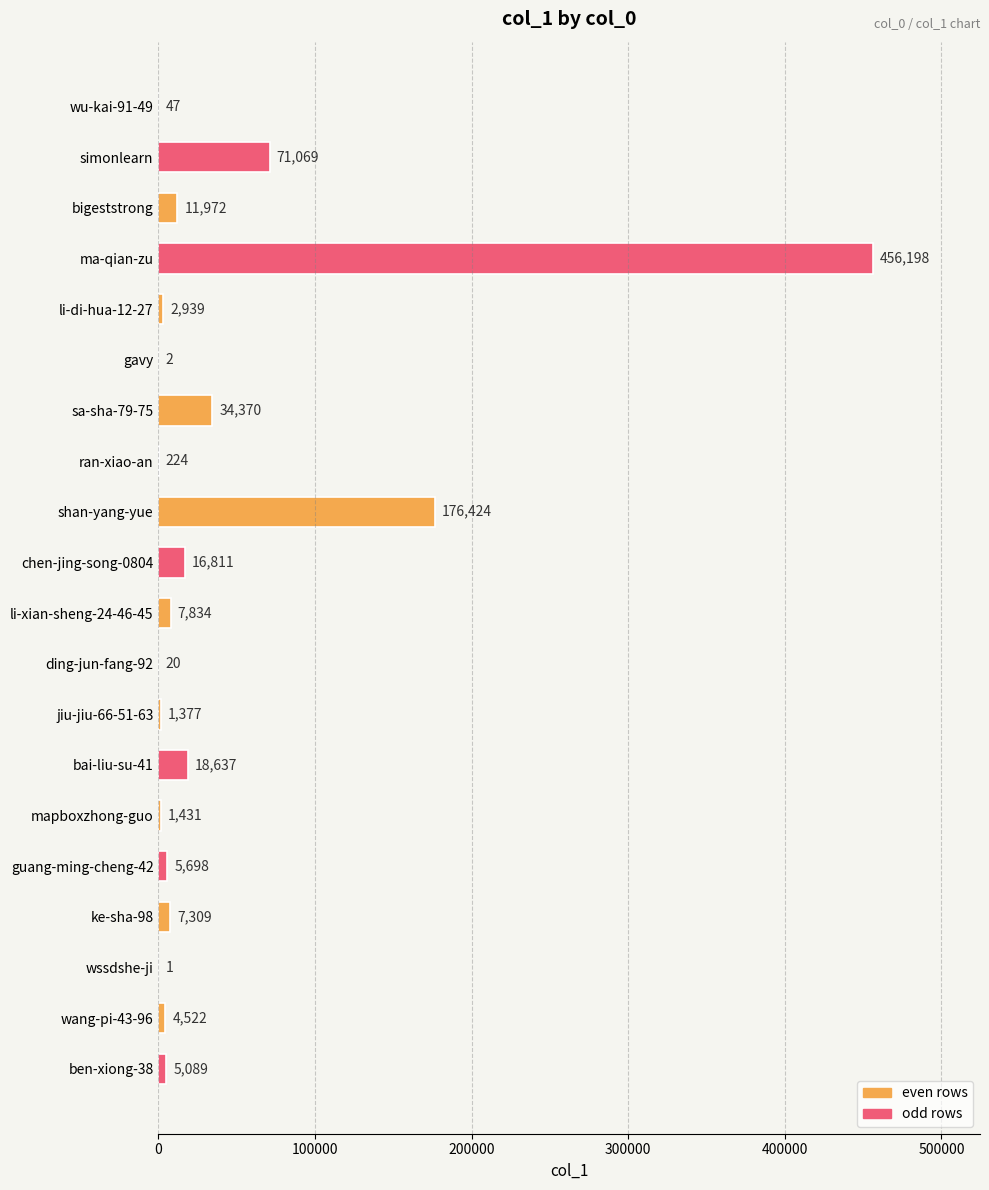

Is it true that the value at chen-jing-song-0804 is 16811?

True